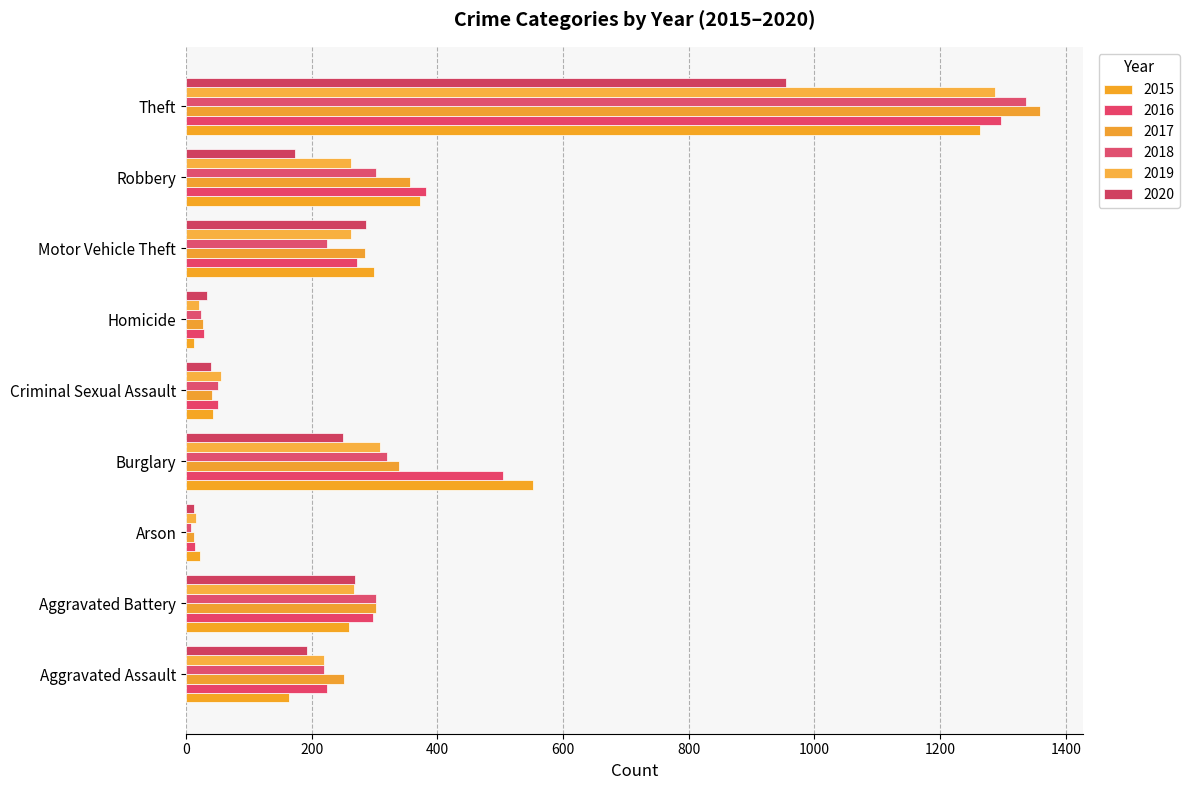

Reading left to right, list all the values displayed in this chart.

2015: 164	259	22	552	43	13	299	372	1263
2016: 225	298	14	505	51	28	272	381	1297
2017: 251	303	12	339	41	27	285	356	1359
2018: 220	302	8	319	51	23	225	302	1337
2019: 220	267	16	308	55	21	262	263	1288
2020: 192	269	12	250	40	34	287	174	954